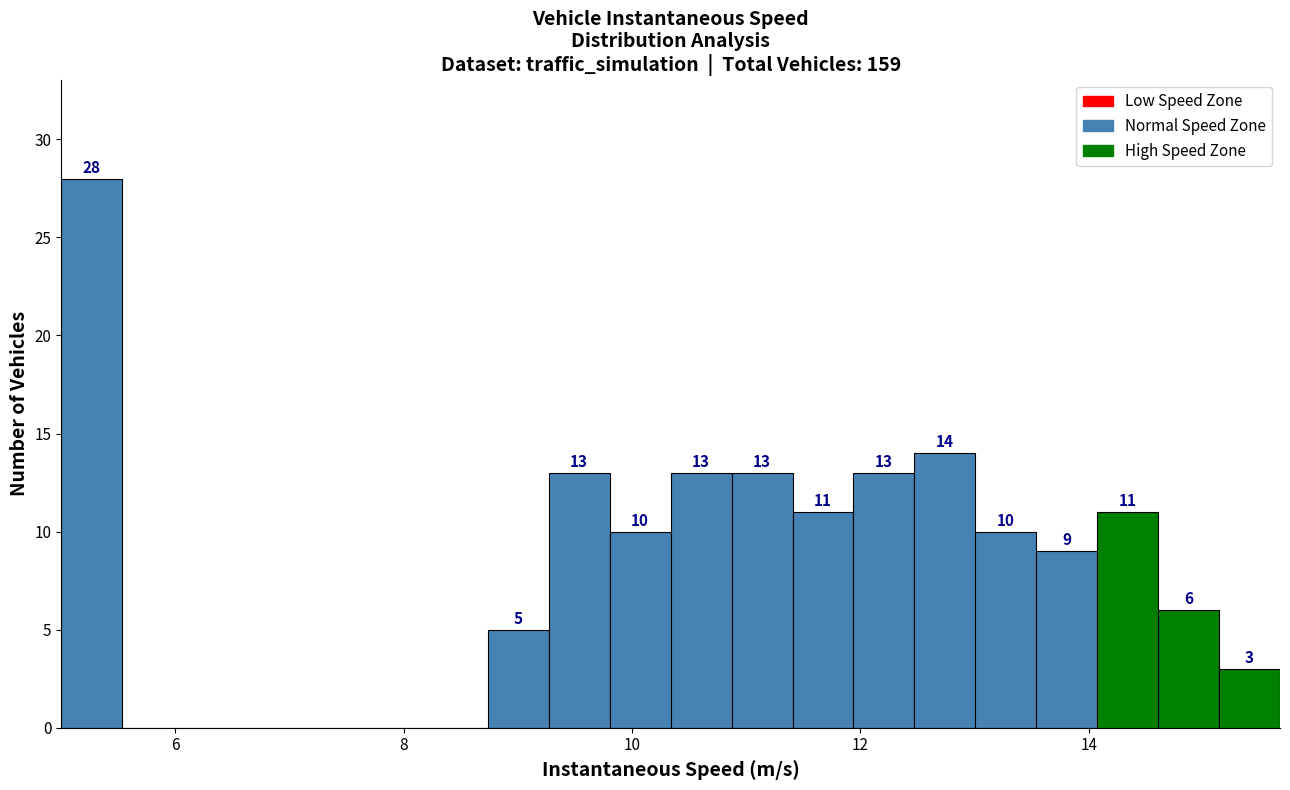

Read against the x-axis, roughly where is the centre of the tallest bar?

5.2